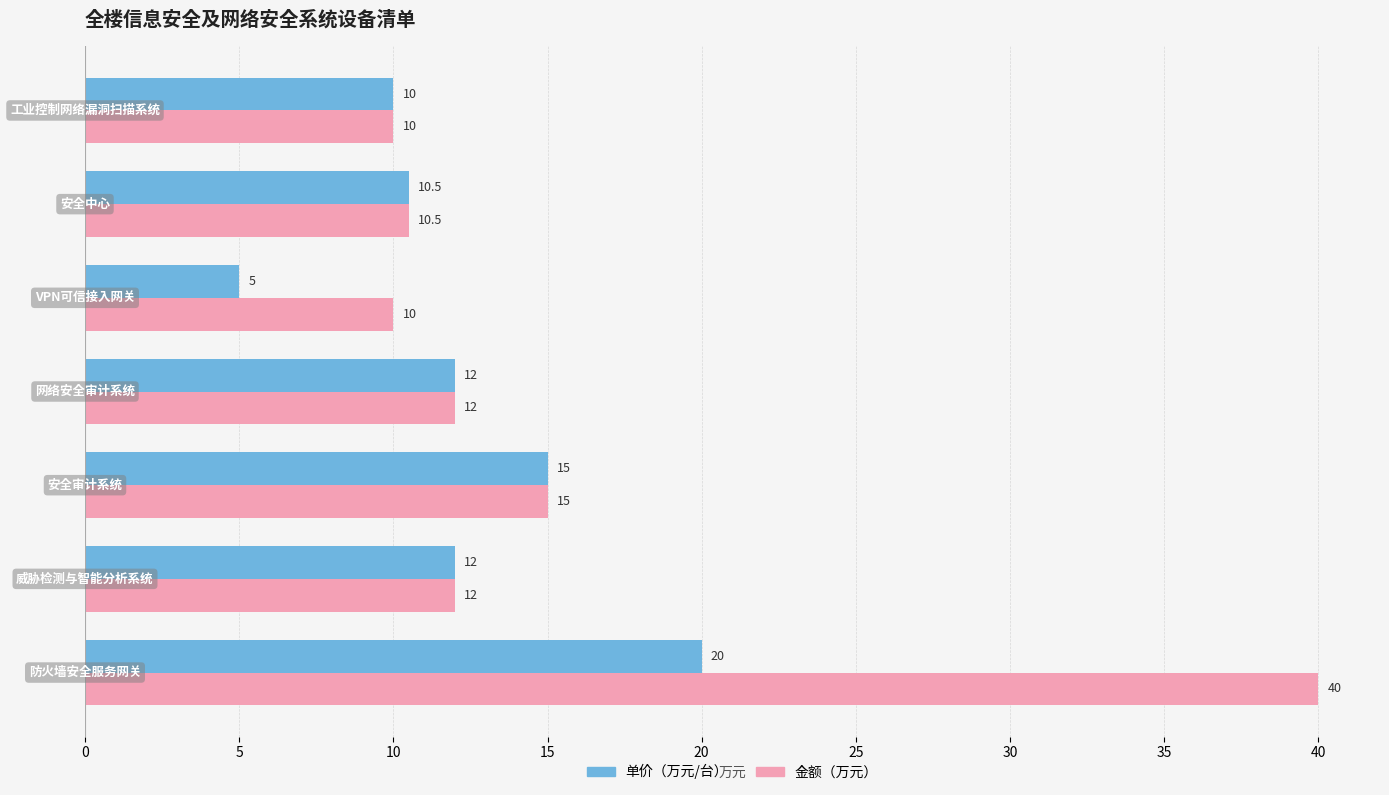

What is the minimum value shown in the chart?

5.0